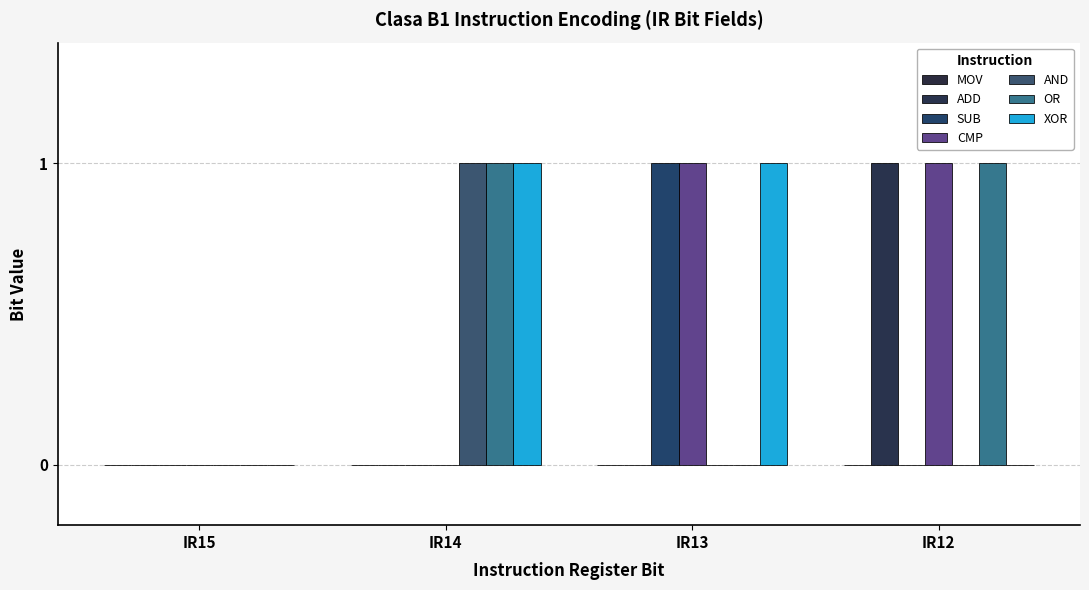

What is the sum of the OR values at IR14 and IR13?

1